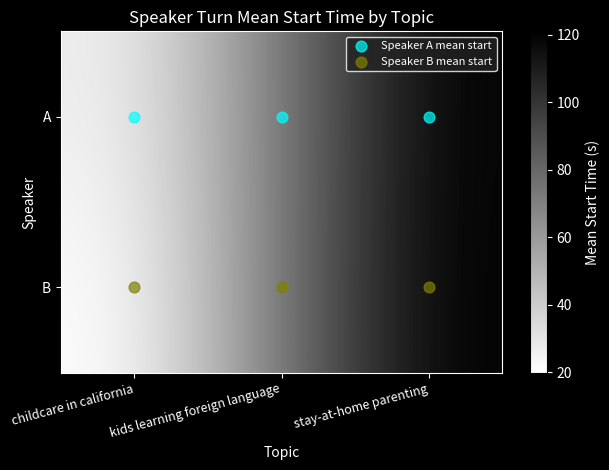

Which has a higher value, kids learning foreign language or stay-at-home parenting?

kids learning foreign language